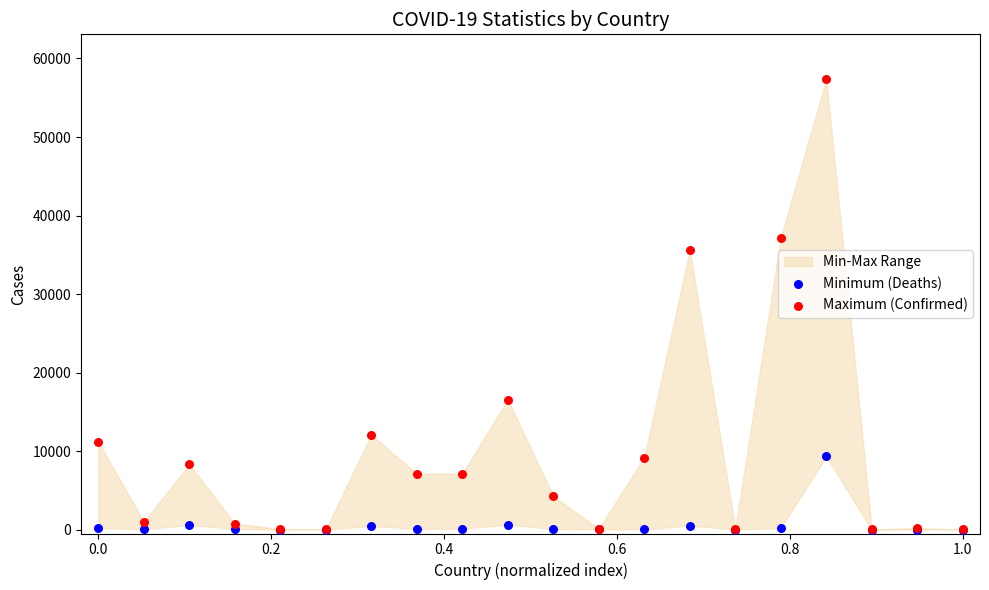

Which series has the widest spread of Y values?

Maximum (Confirmed)